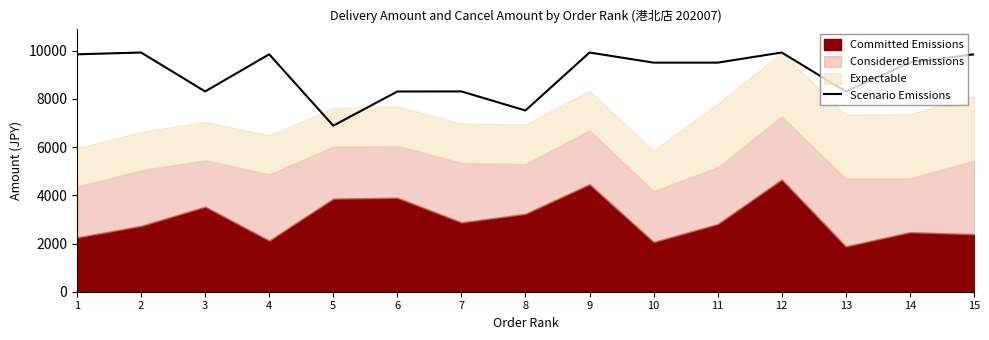

The chart shows a value of 7523.1 at 8. True or false?

True